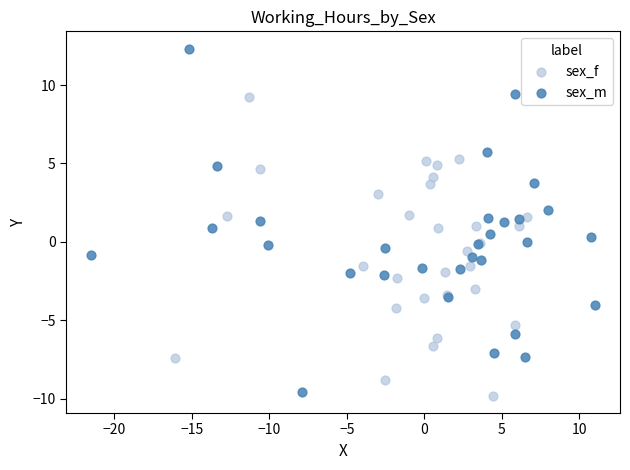

Which series has the largest Y range (max minus min)?

sex_m